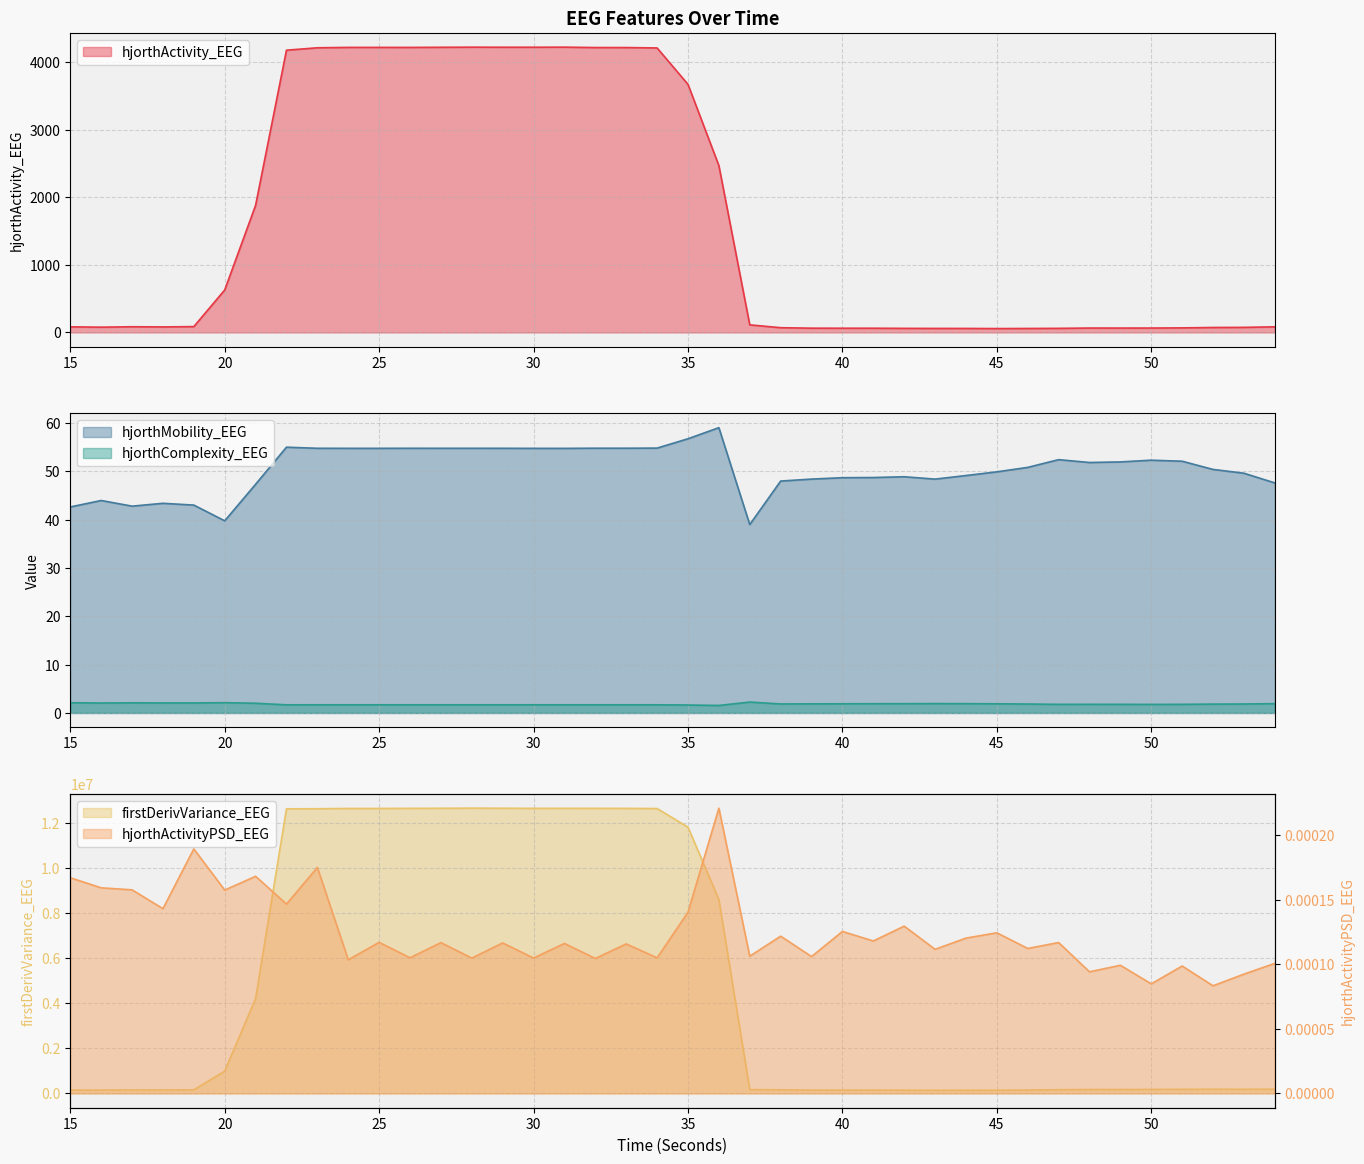

What is the difference between the second highest and minimum values in the hjorthComplexity_EEG series?

0.6